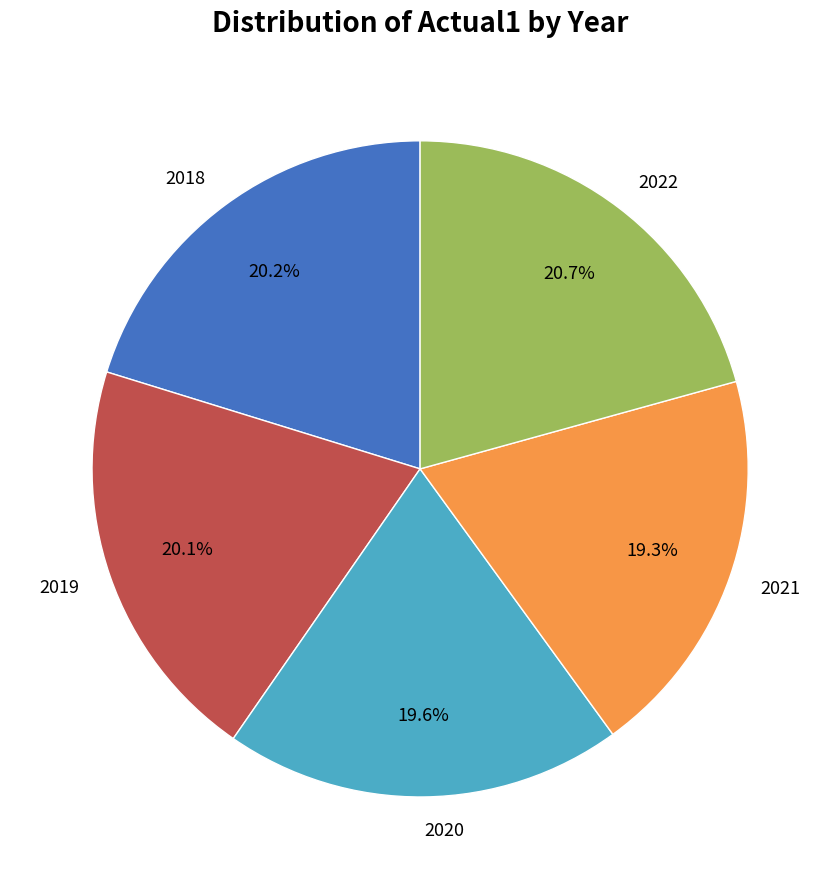

Does any single category account for the majority?

No